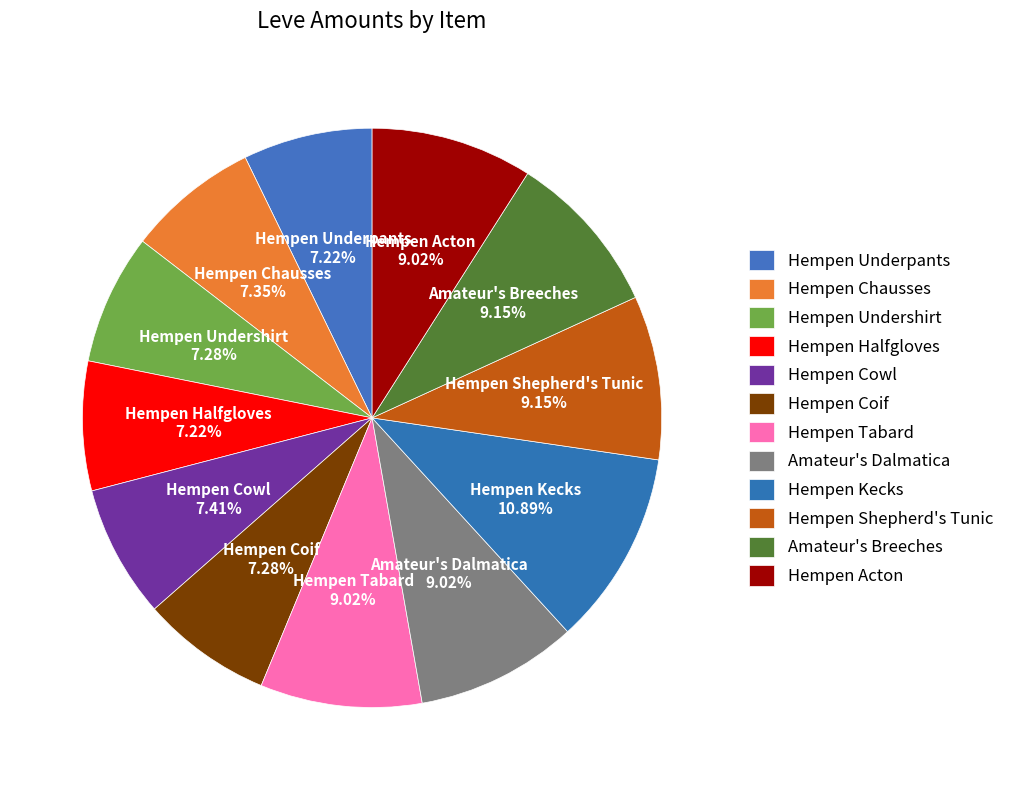

To the nearest percent, what is the difference between the largest and smallest slice percentages?

4%